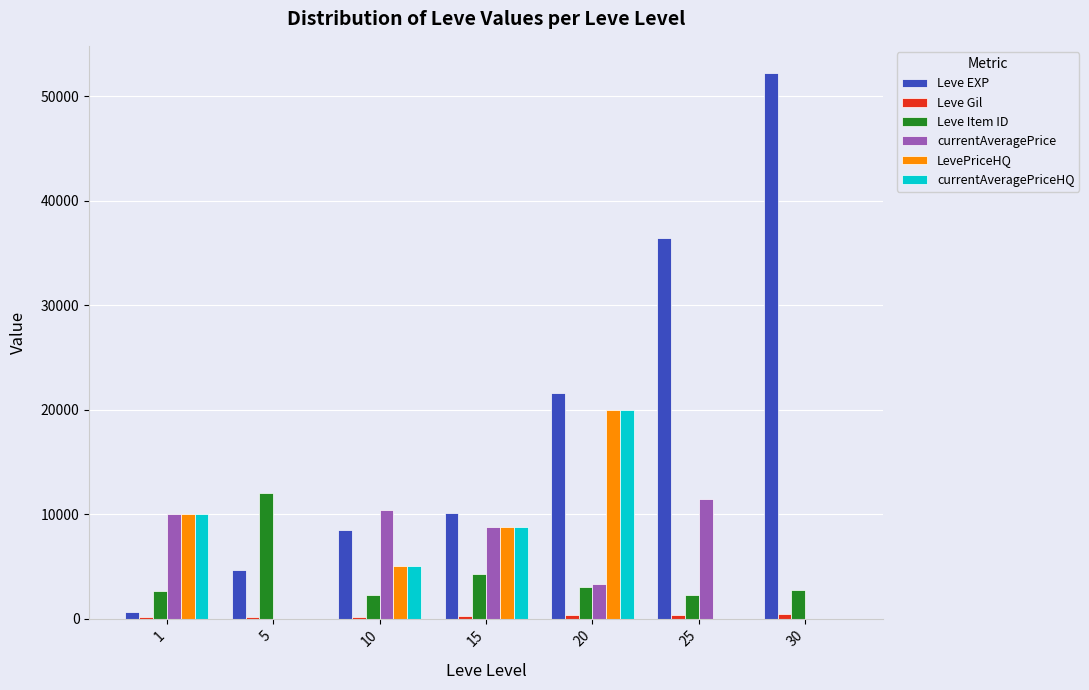

At which category is the sum across all series the highest?

20